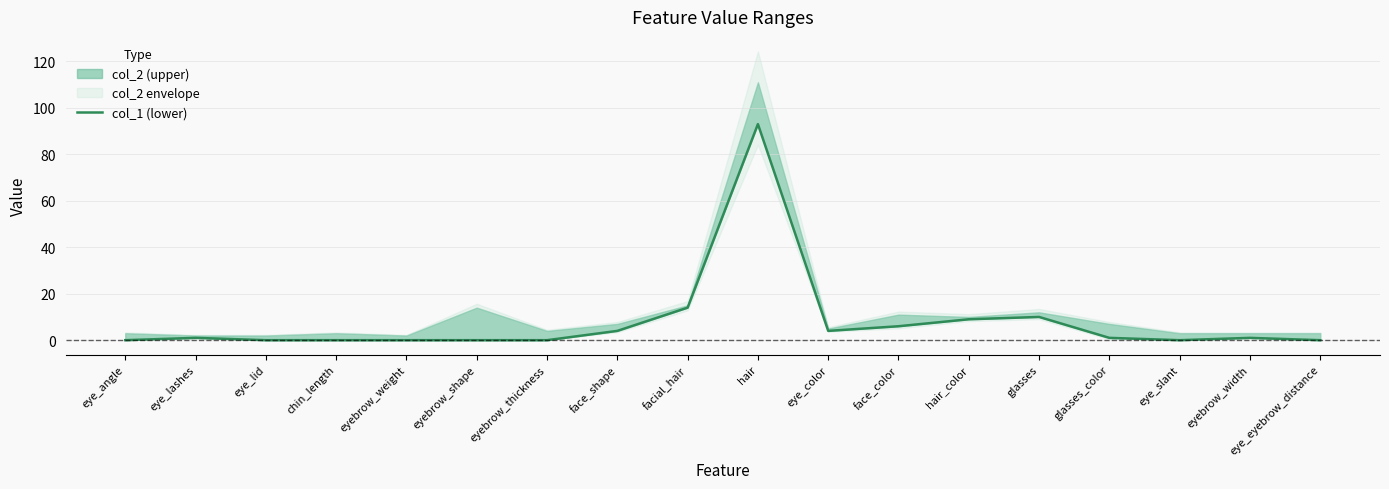

What is the difference between the values at eye_angle and eye_color?

4